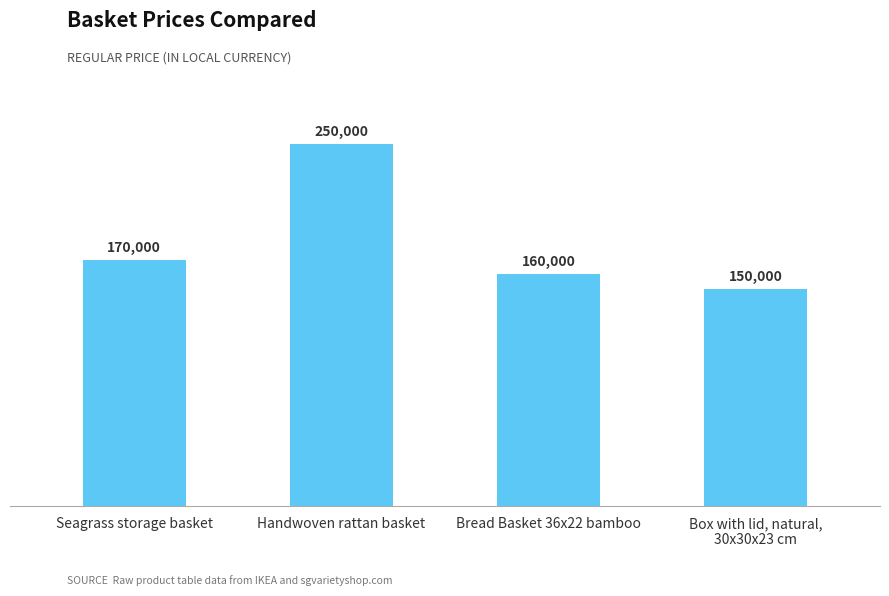

Does the chart contain any negative values?

No